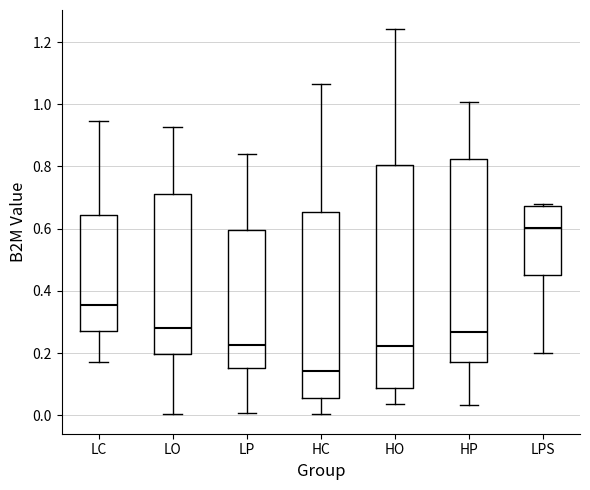

Which box's median line is the lowest?

HC